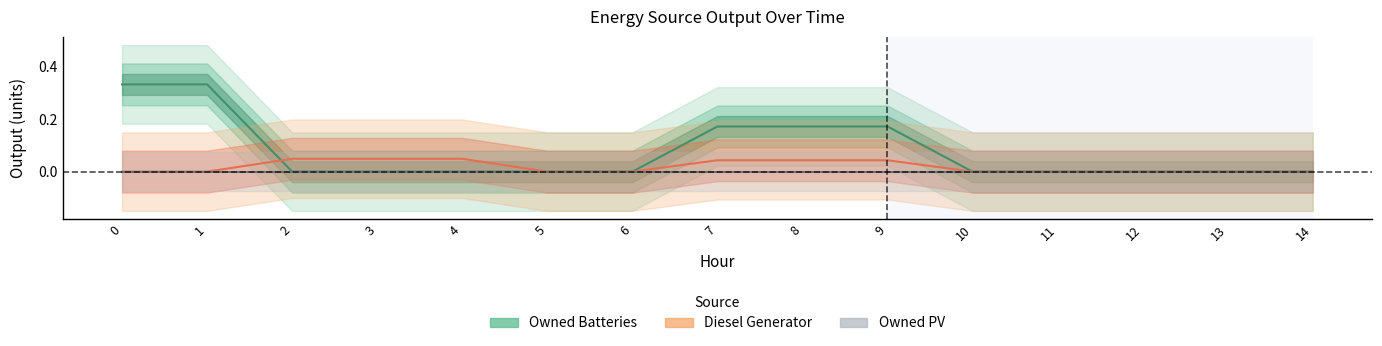

True or false: Owned PV and Owned Batteries intersect in this chart.

False